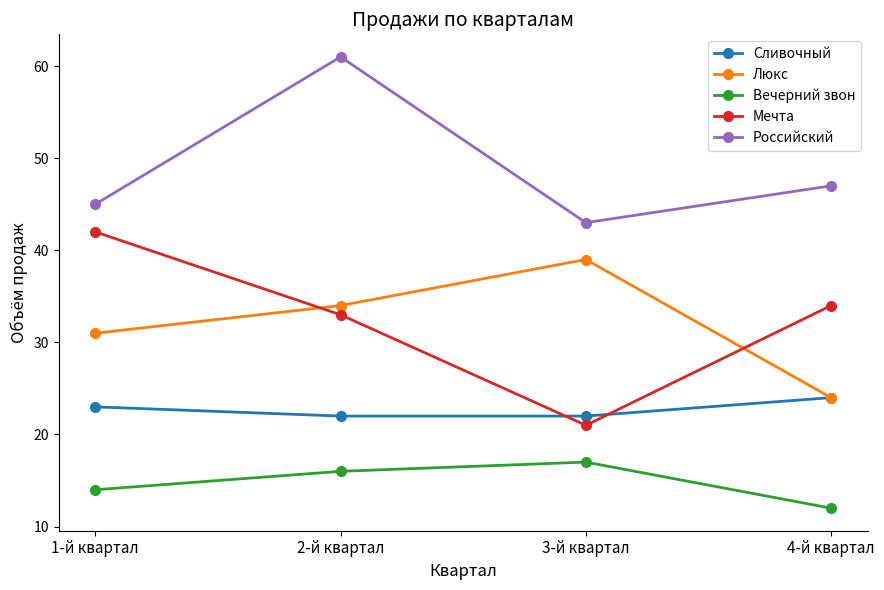

The Вечерний звон series shows 6 at 3-й квартал. True or false?

False